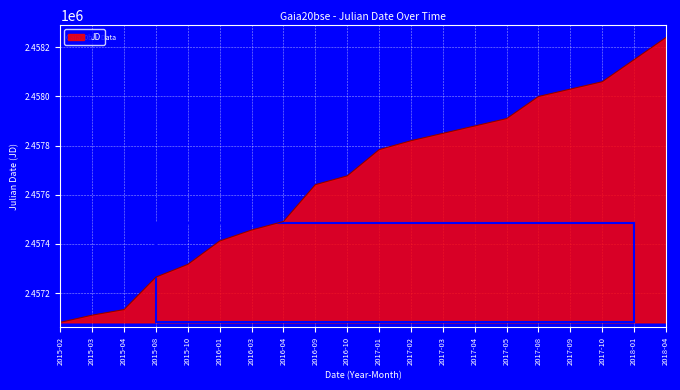

How many values are below 2457783?

10